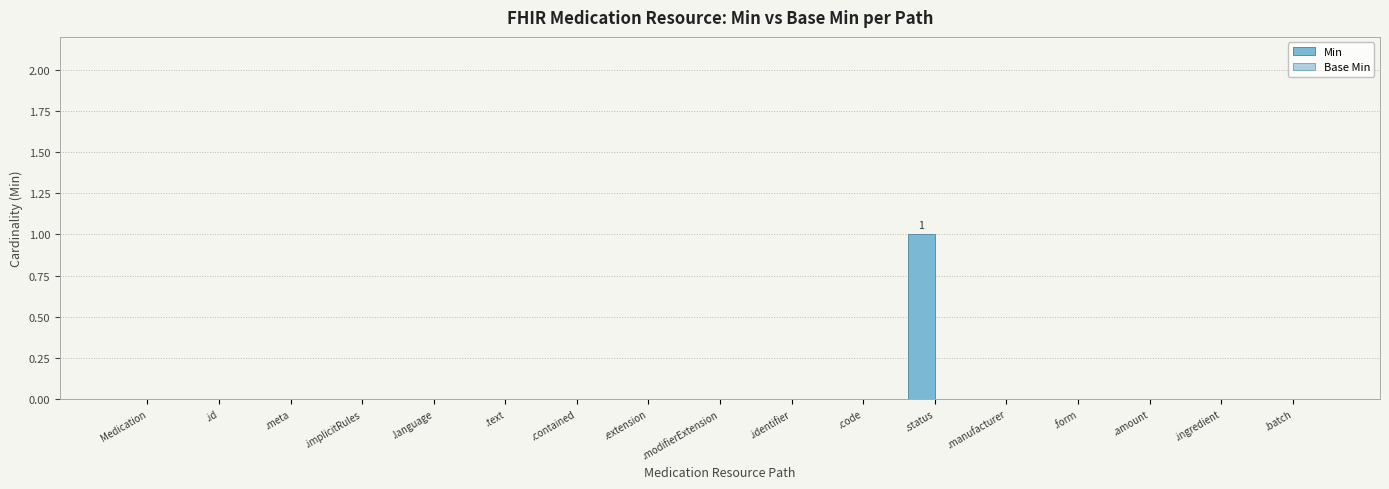

True or false: the data shows 0 at .language.

True